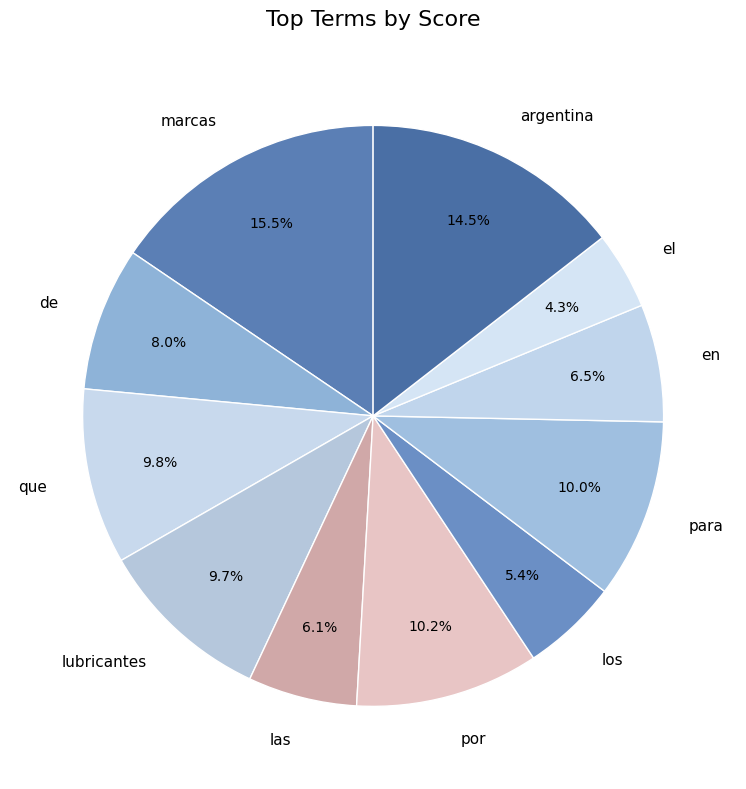

Does any single category account for the majority?

No